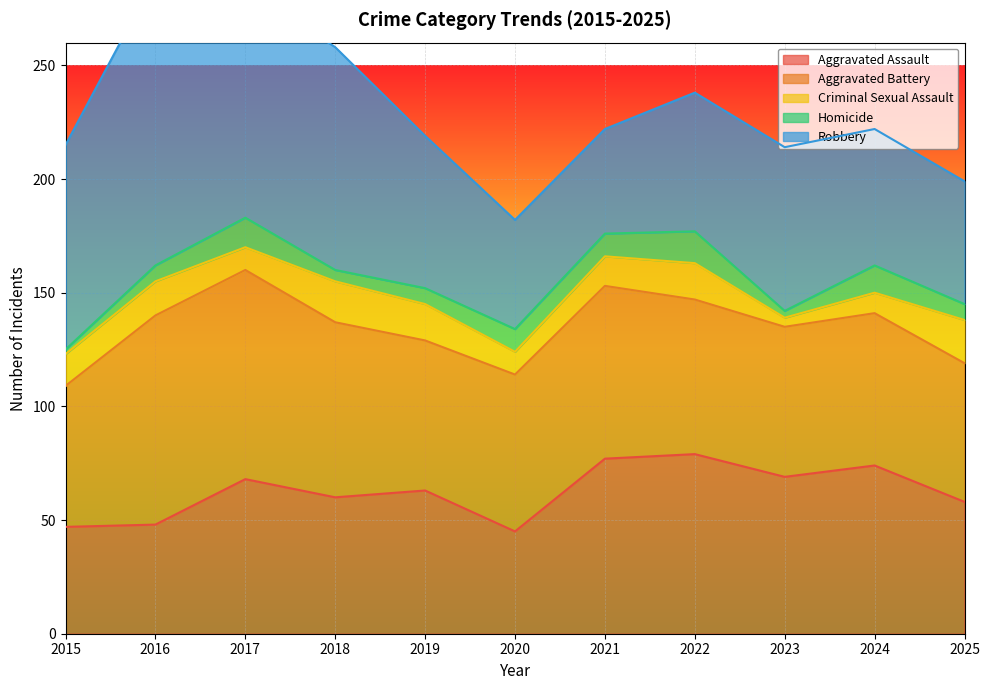

Reading right to left, list all the values displayed in this chart.

Aggravated Assault: 2025=58	2024=74	2023=69	2022=79	2021=77	2020=45	2019=63	2018=60	2017=68	2016=48	2015=47
Aggravated Battery: 2025=61	2024=67	2023=66	2022=68	2021=76	2020=69	2019=66	2018=77	2017=92	2016=92	2015=62
Criminal Sexual Assault: 2025=19	2024=9	2023=4	2022=16	2021=13	2020=10	2019=16	2018=18	2017=10	2016=15	2015=14
Homicide: 2025=7	2024=12	2023=3	2022=14	2021=10	2020=10	2019=7	2018=5	2017=13	2016=7	2015=2
Robbery: 2025=54	2024=60	2023=72	2022=61	2021=46	2020=48	2019=67	2018=98	2017=101	2016=127	2015=90